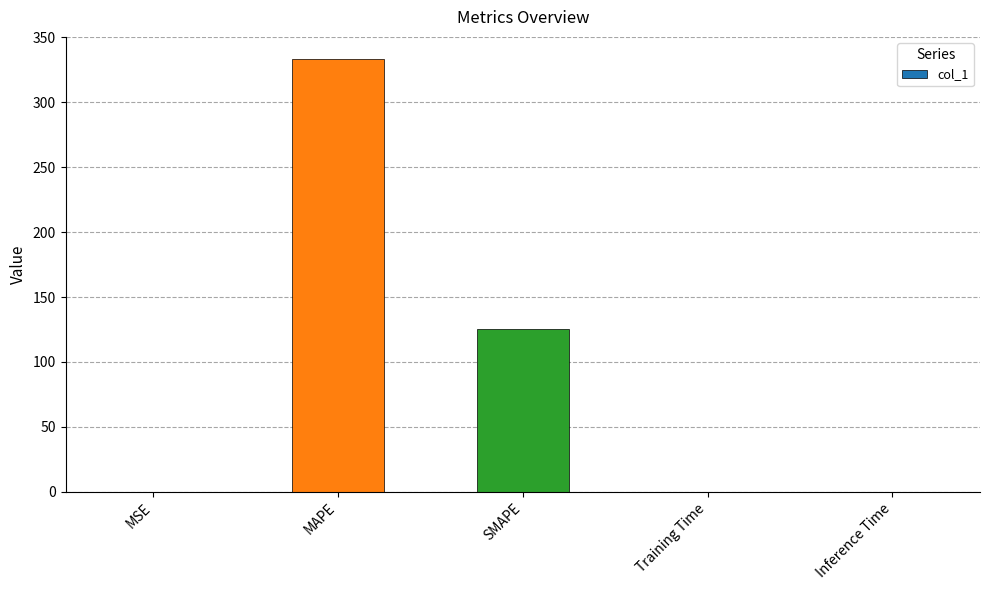

What is the maximum value shown in the chart?

333.7